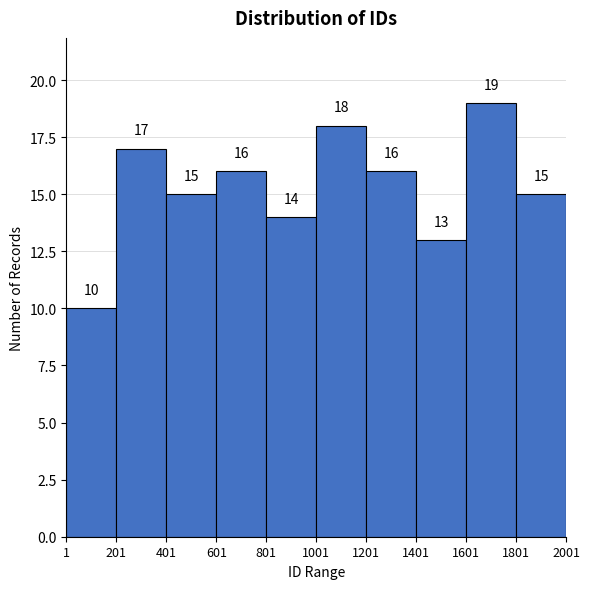

How tall is the bar that spans 1401 to 1601 on the x-axis?

13